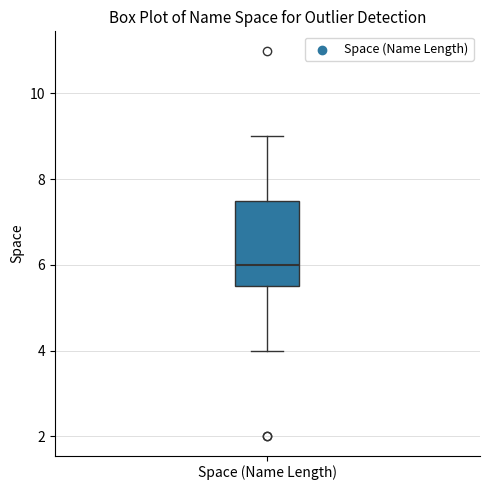

Transcribe this box plot: give where the median line is, the range the box spans, and where the two whiskers end, as read against the y-axis. The values are not printed on the chart, so give them approximately, as read against the axis.

median 6.0, box 5.6 to 7.6, whiskers 4.0 to 9.0